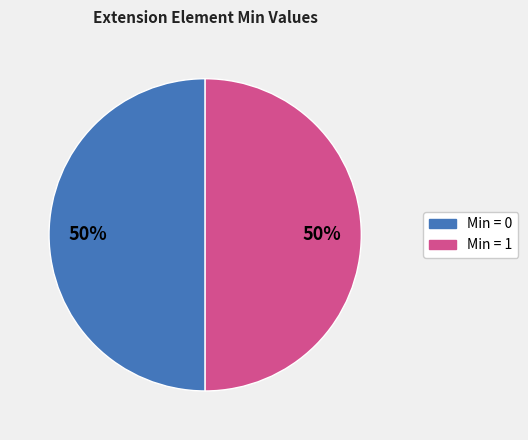

How many segments does this pie chart have?

2